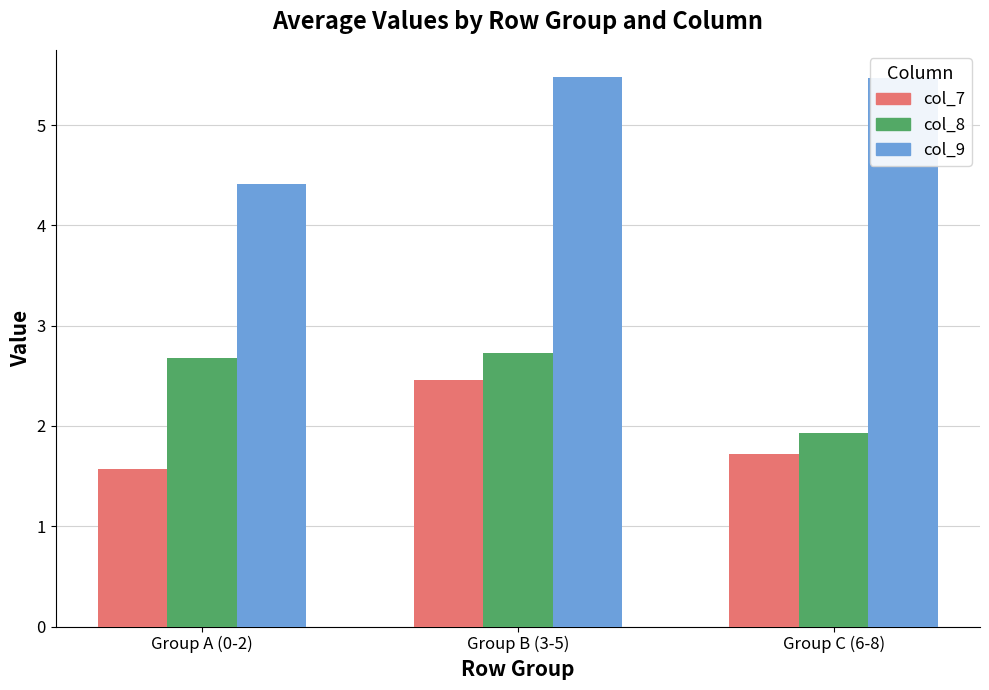

What are all the series names shown in the legend?

col_7, col_8, col_9